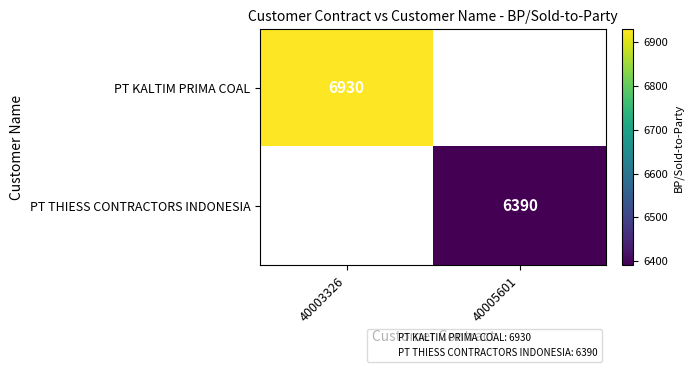

At which label does PT KALTIM PRIMA COAL reach its peak?

40003326